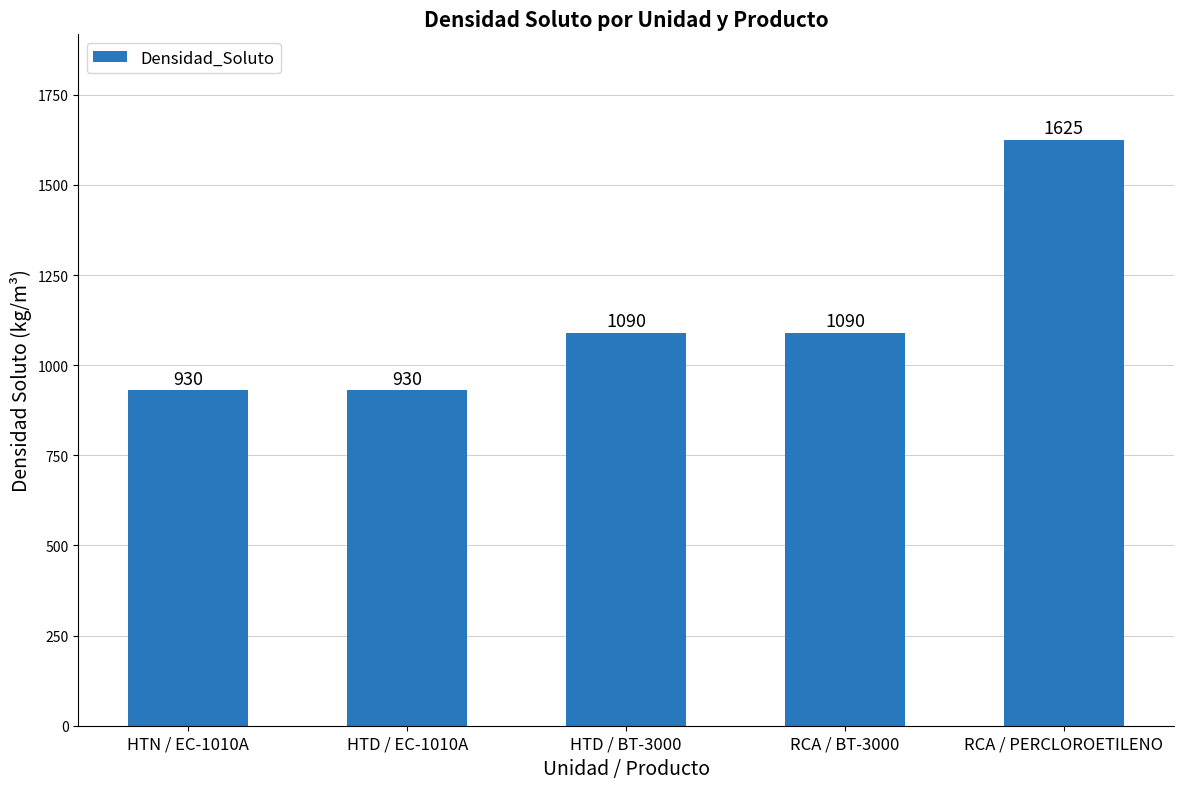

What is the maximum value shown in the chart?

1625